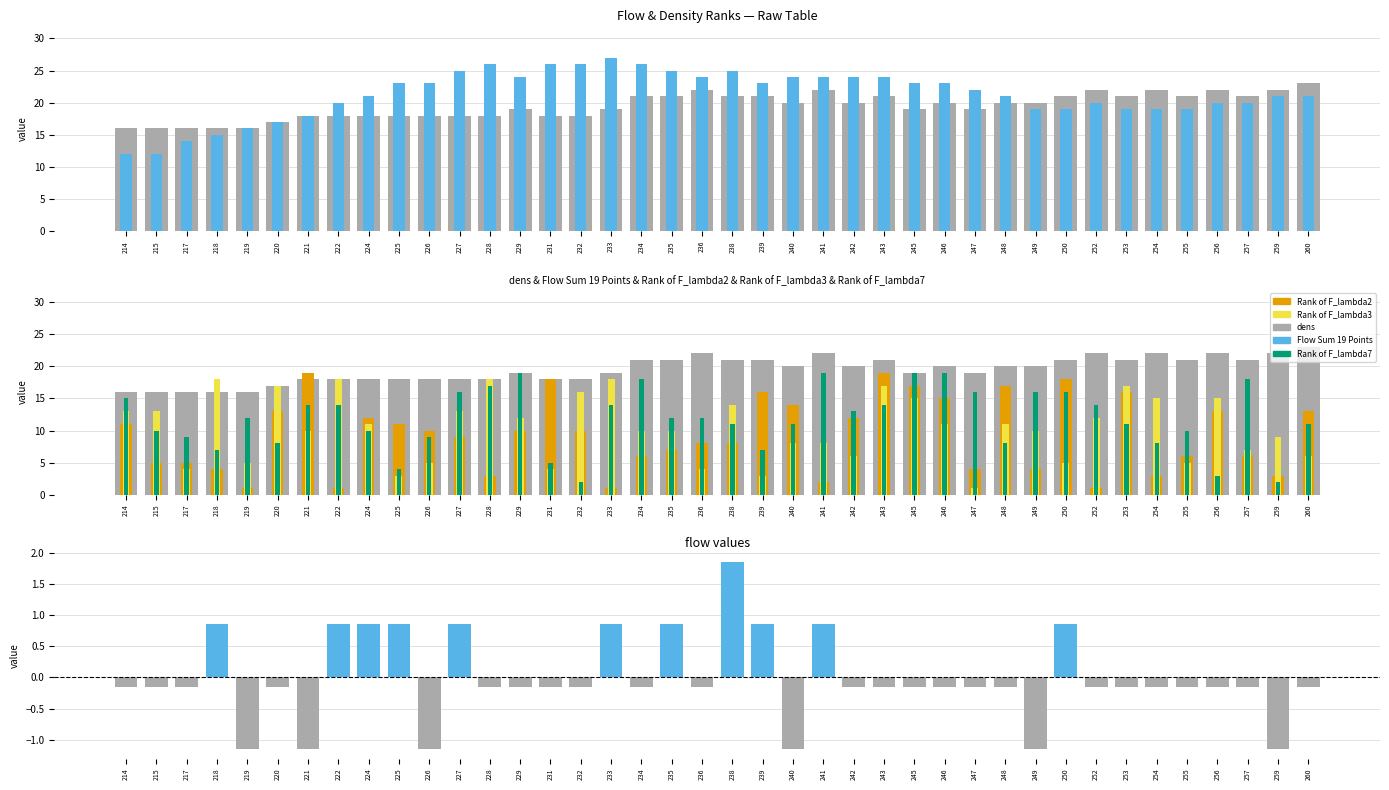

What is the sum of the dens values at 226 and 256?

40.0